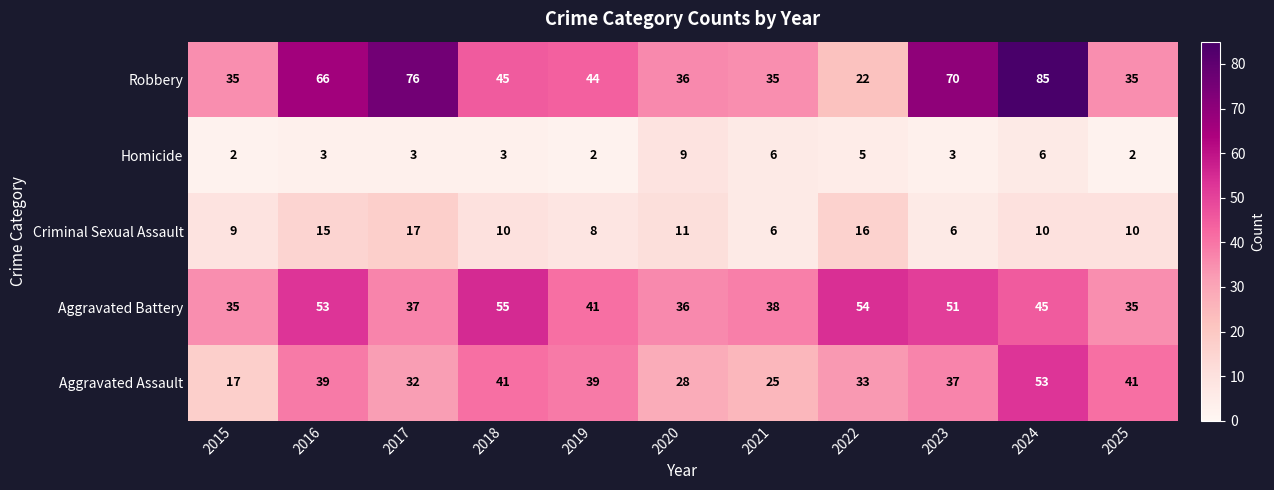

Where does the Criminal Sexual Assault series first go above 10?

2016